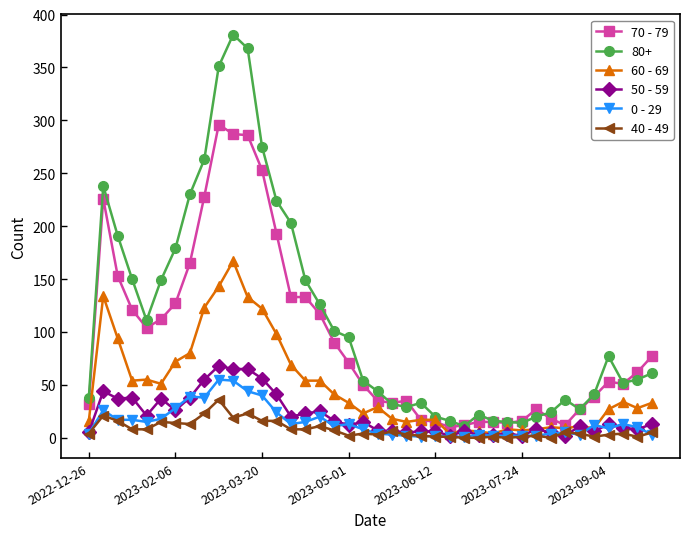

True or false: 60 - 69 has more than 1 interior local peaks.

True